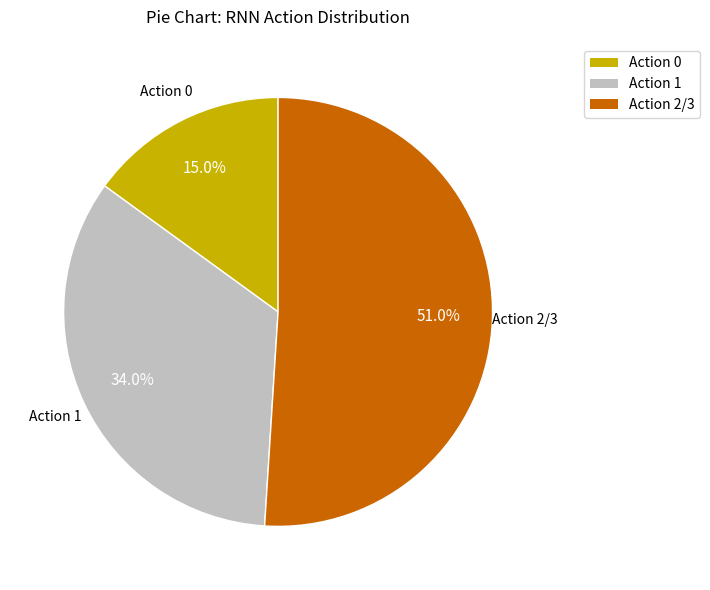

To the nearest percent, what is the difference between the largest and smallest slice percentages?

36%